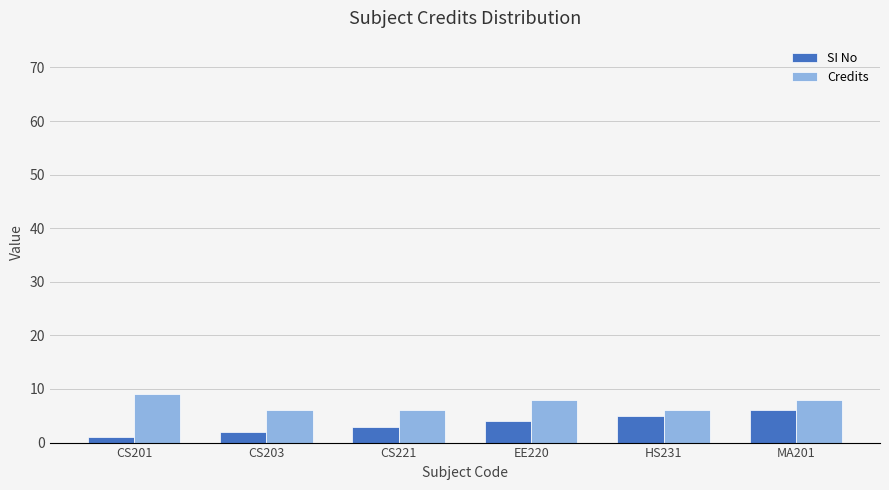

What is the maximum value shown in the chart?

9